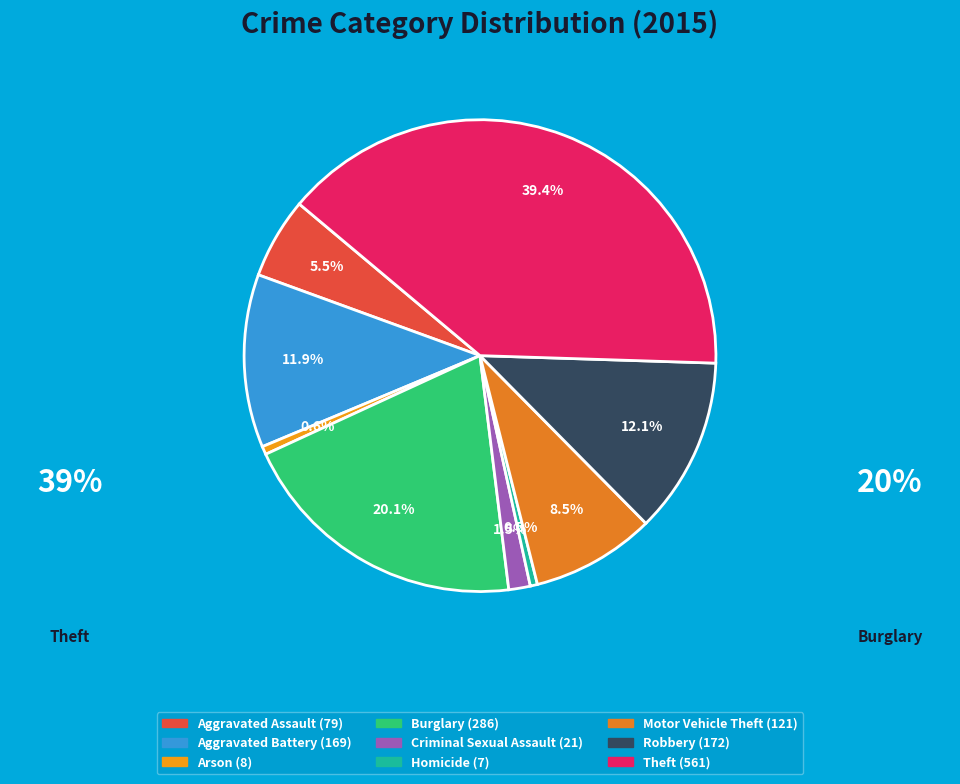

Count the number of slices in the pie.

9